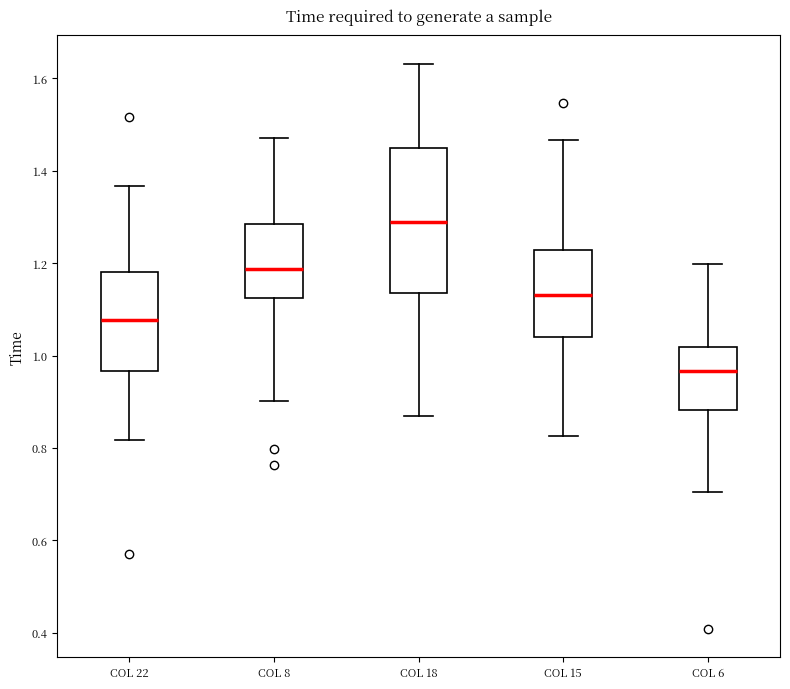

Where does the median line of the box for COL 8 sit on the y-axis? The values are not printed on the chart, so give them approximately, as read against the axis.

1.18